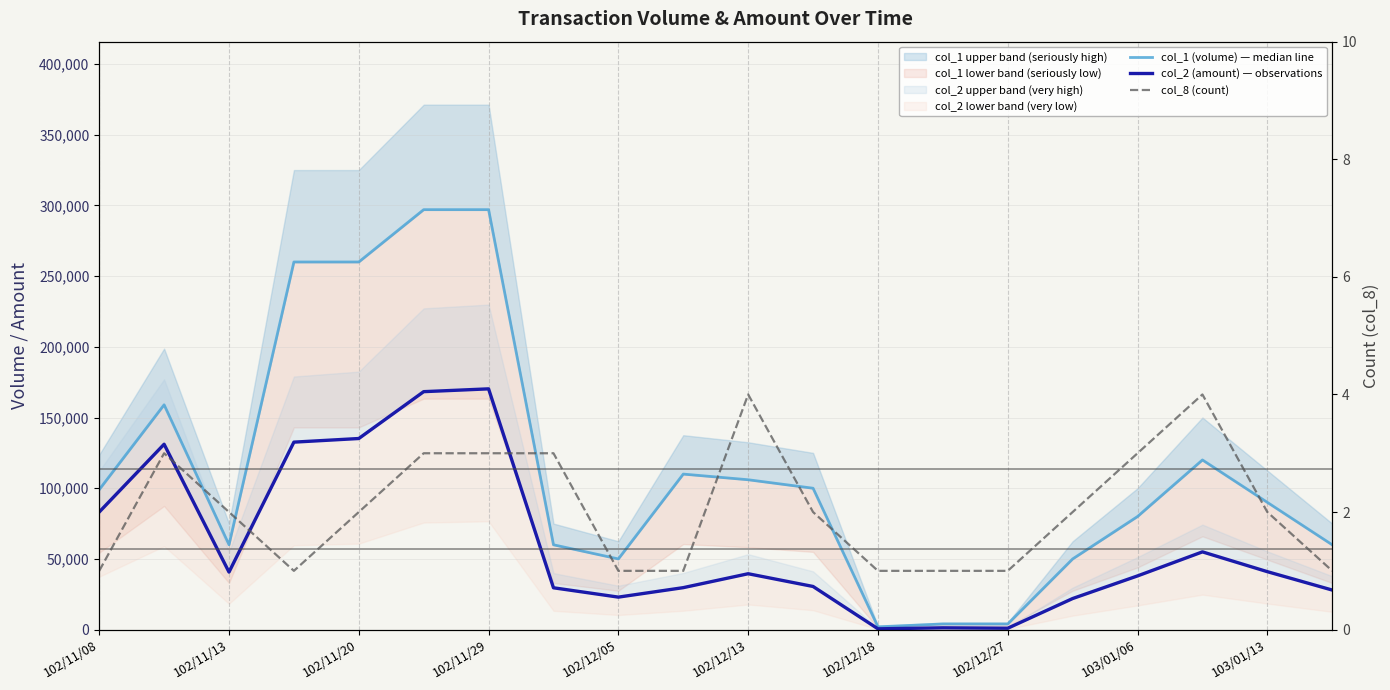

Which series has the largest total across all categories?

col_1 (volume) — median line